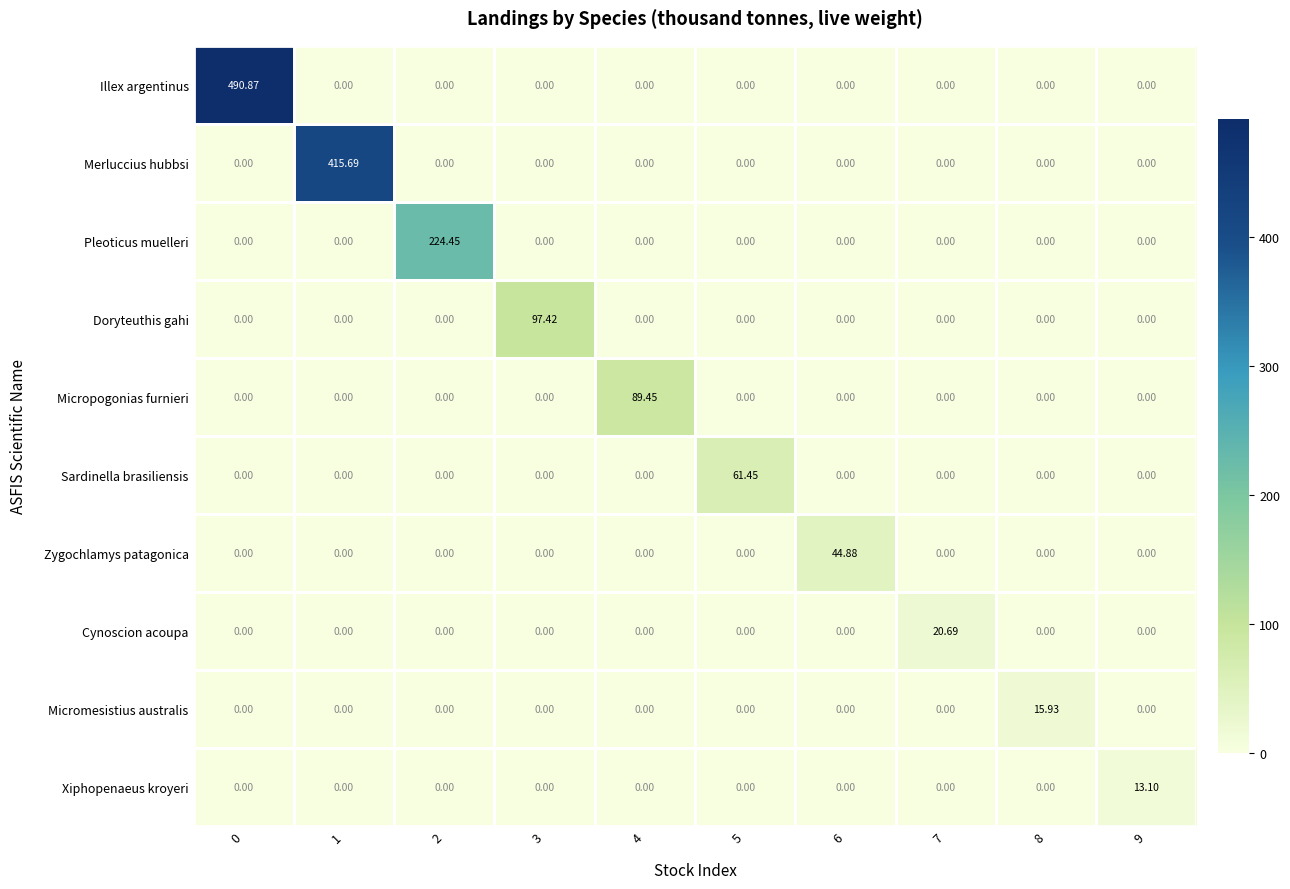

Between 1 and 7, which series saw the biggest shift?

Merluccius hubbsi